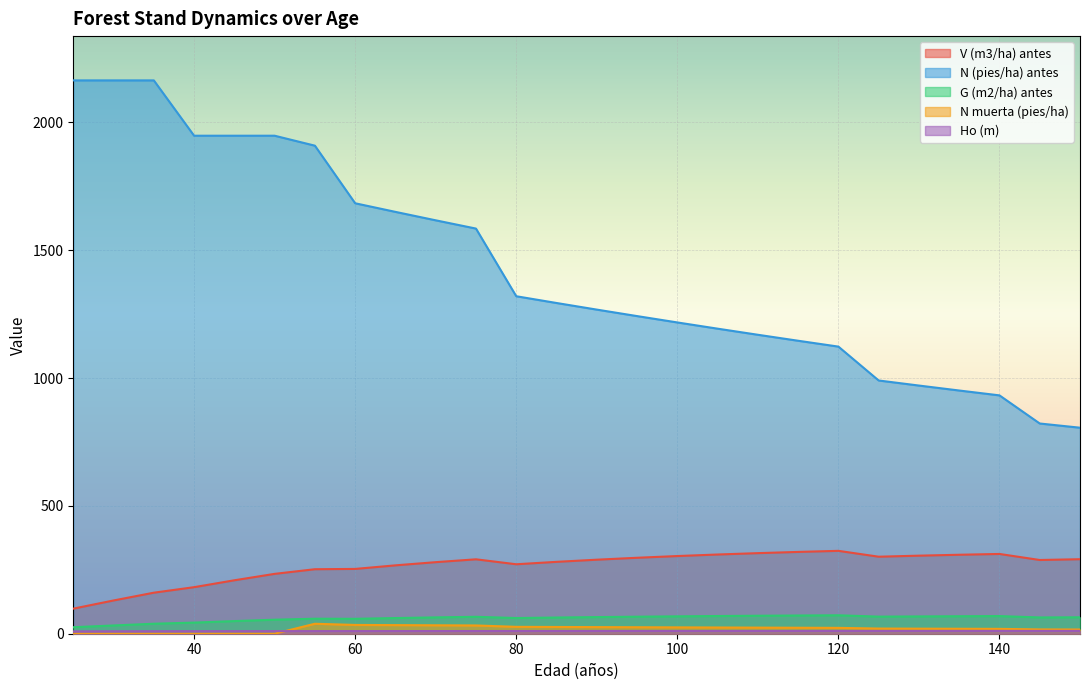

At 40, list the series in order from smallest to largest.

N muerta (pies/ha), Ho (m), G (m2/ha) antes, V (m3/ha) antes, N (pies/ha) antes